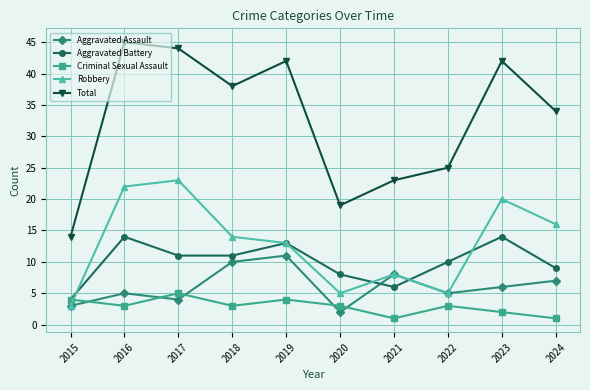

Does the chart have visible grid lines?

Yes